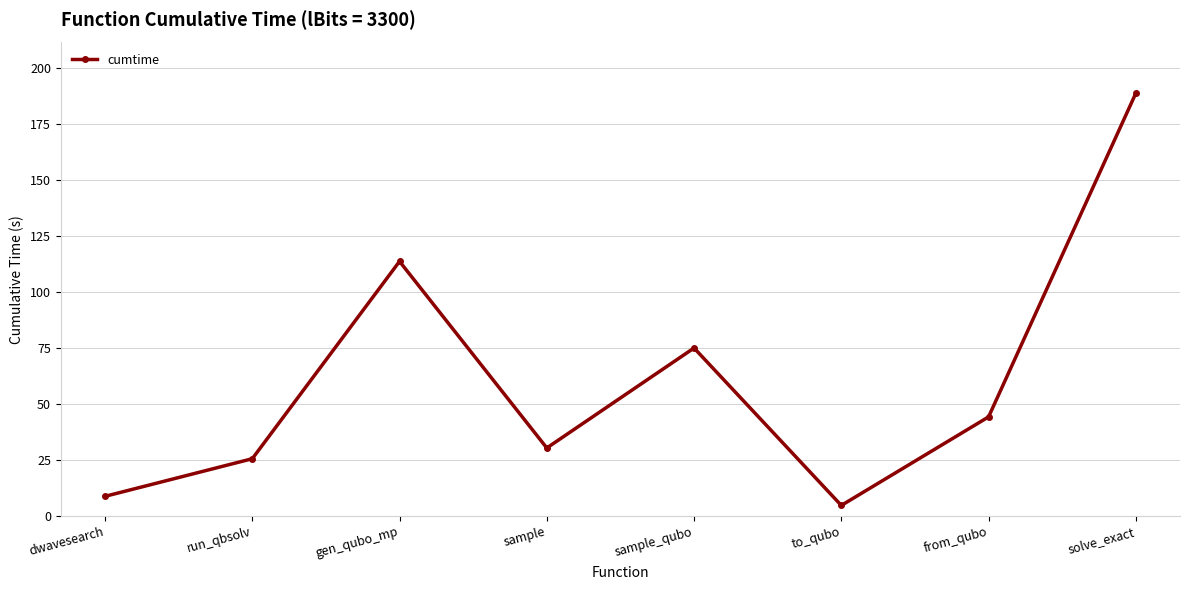

Where is the data nearest to the value 96?

gen_qubo_mp